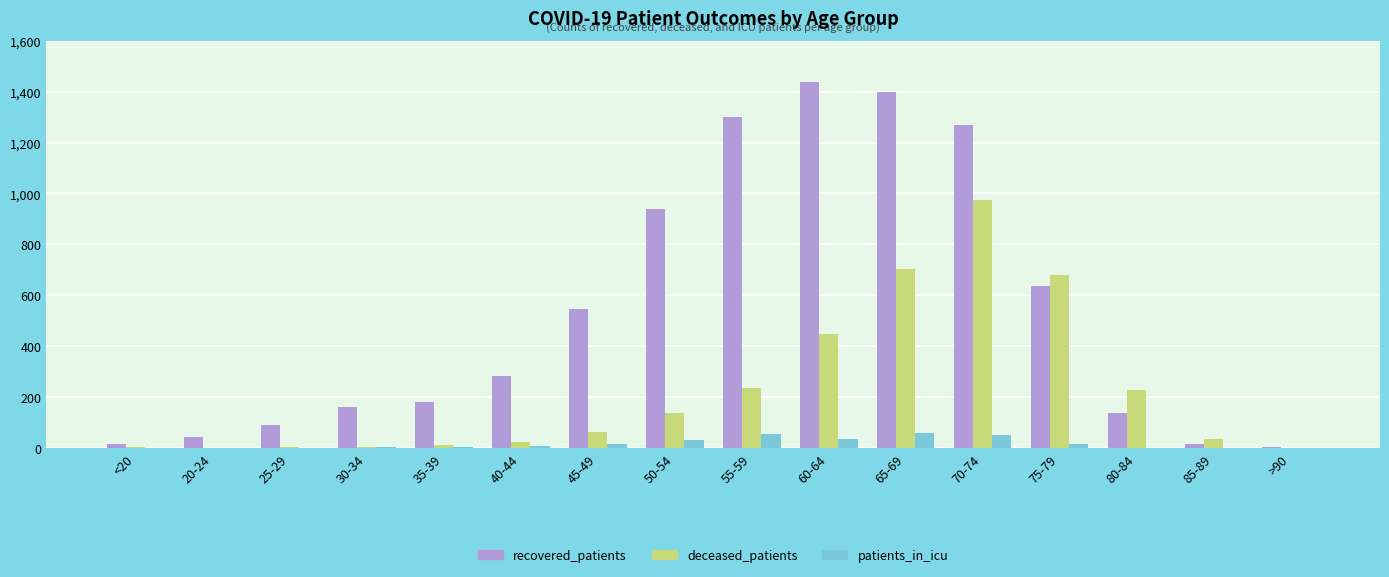

What is the approximate value of deceased_patients at 60-64, to the nearest 100?

400